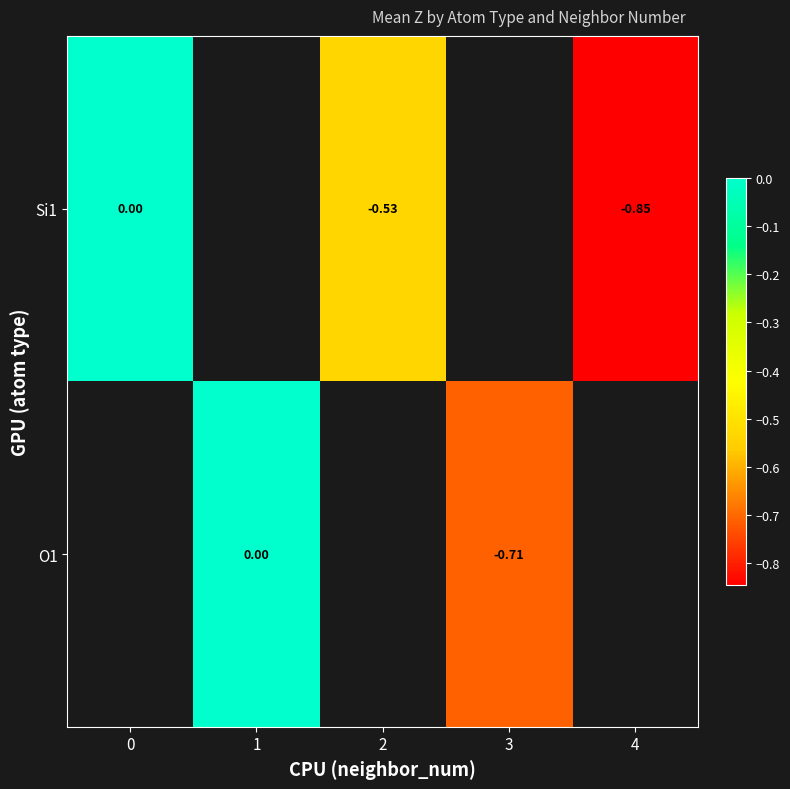

True or false: Si1 has a value of -0.5 at 4.

False